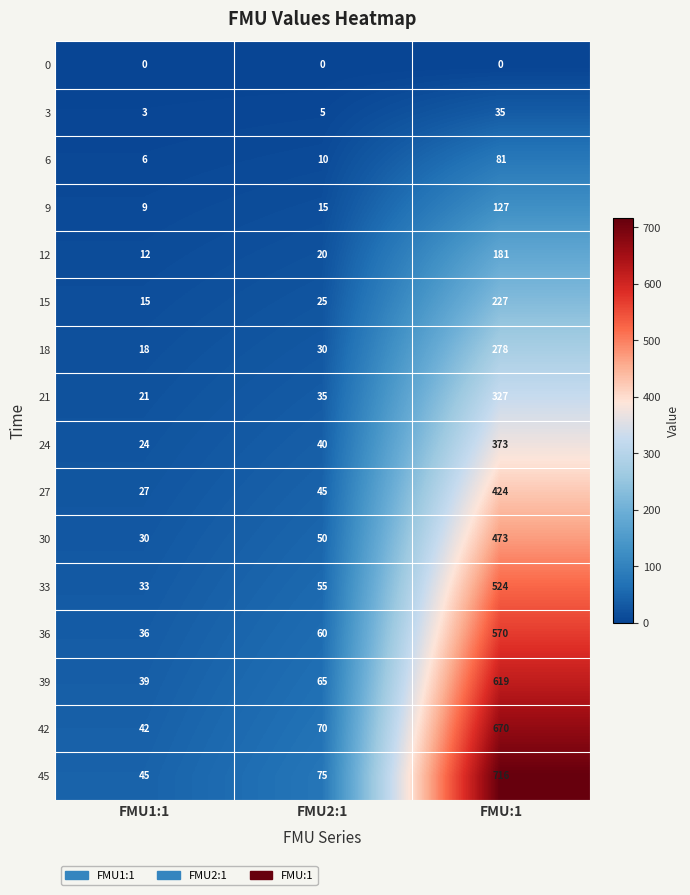

Rank the series by their maximum value, from highest to lowest.

45, 42, 39, 36, 33, 30, 27, 24, 21, 18, 15, 12, 9, 6, 3, 0